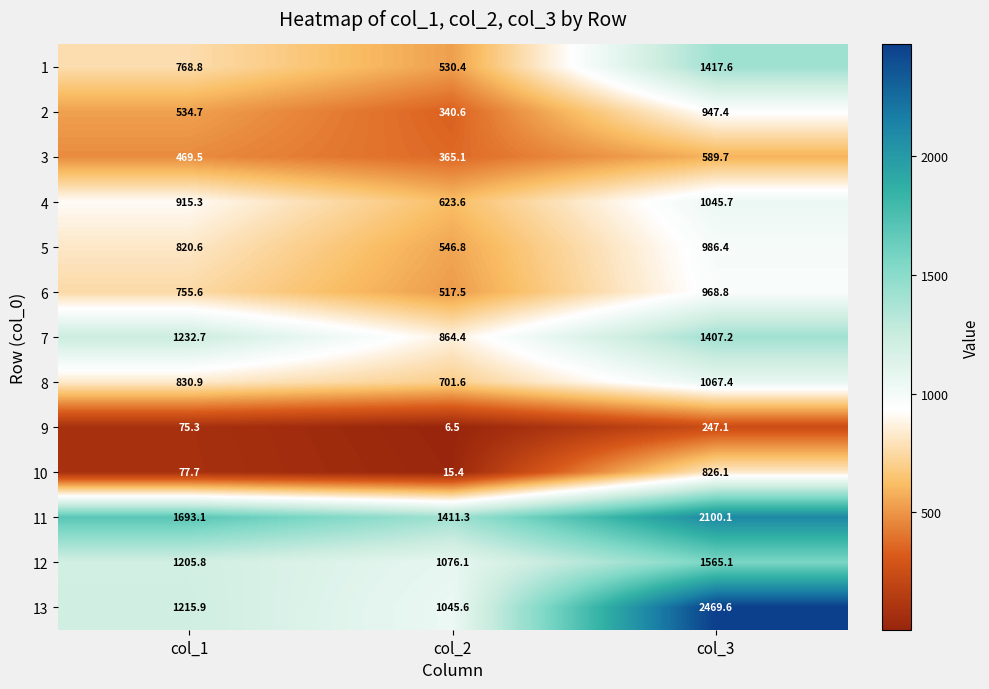

Rank the series by their maximum value, from lowest to highest.

9, 3, 10, 2, 6, 5, 4, 8, 7, 1, 12, 11, 13